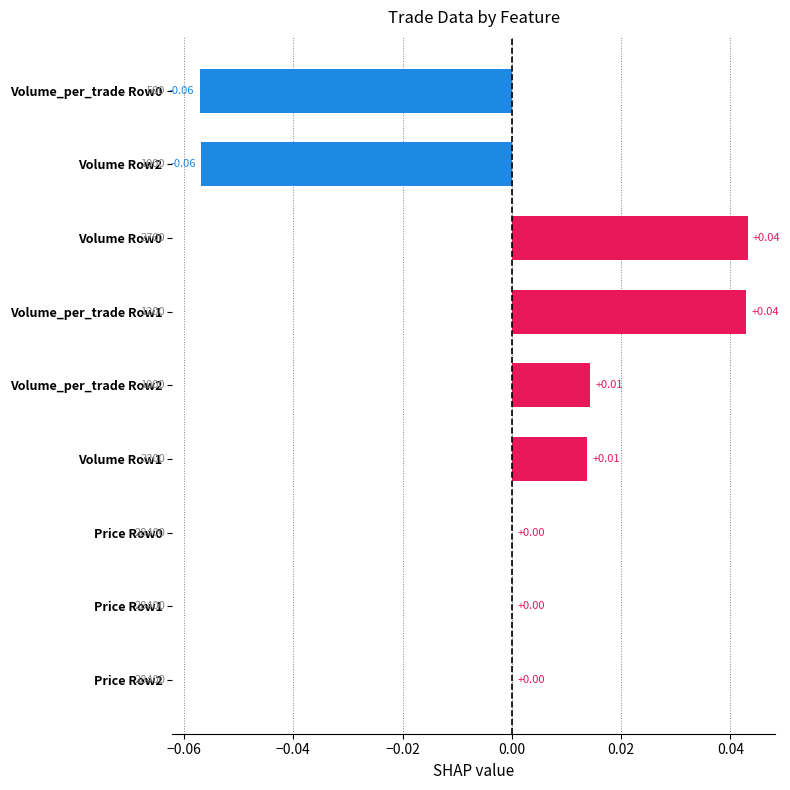

Does the chart contain stacked bars?

No